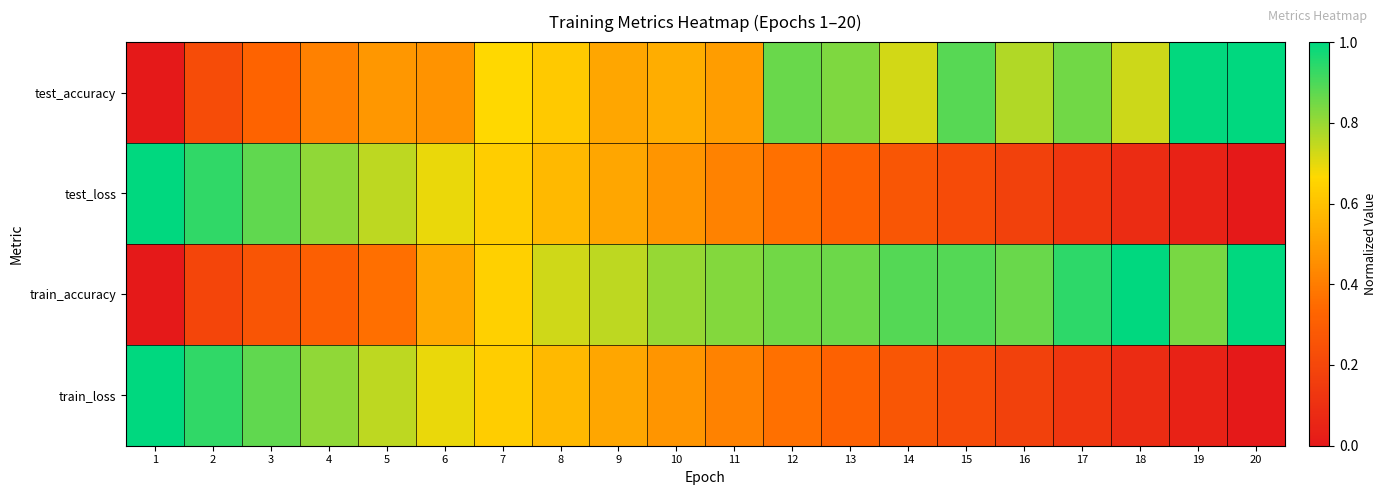

How many distinct data groups are displayed?

4